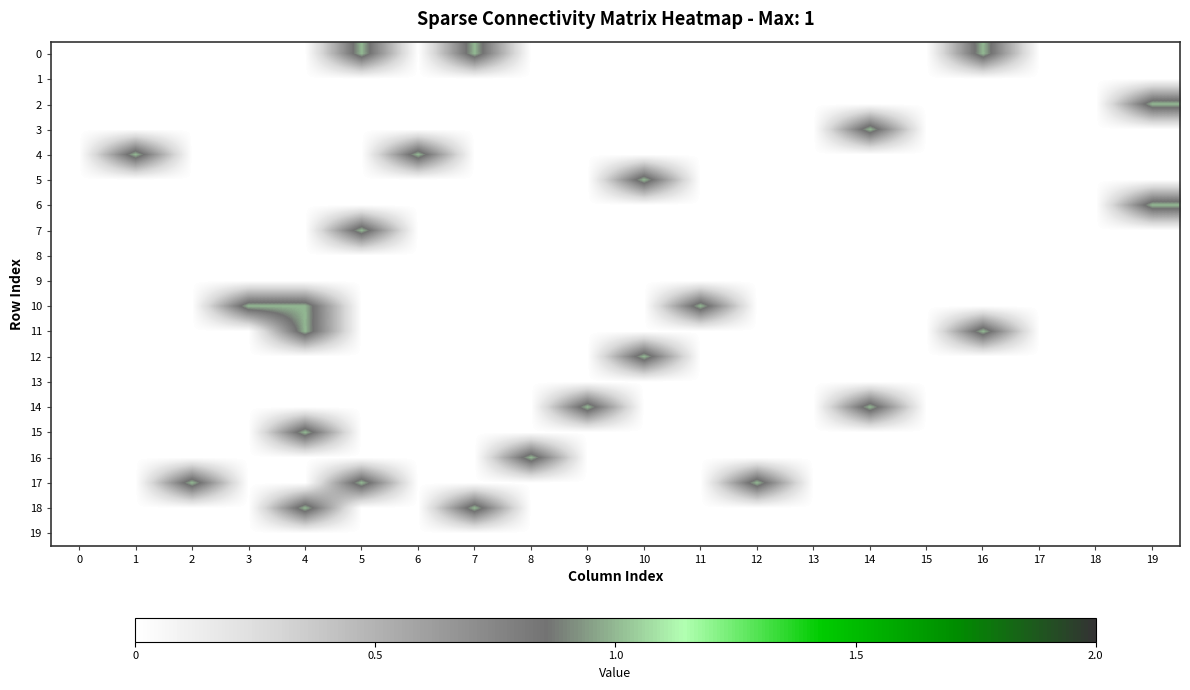

Rank the series at 8 from highest to lowest value.

16, 0, 1, 2, 3, 4, 5, 6, 7, 8, 9, 10, 11, 12, 13, 14, 15, 17, 18, 19